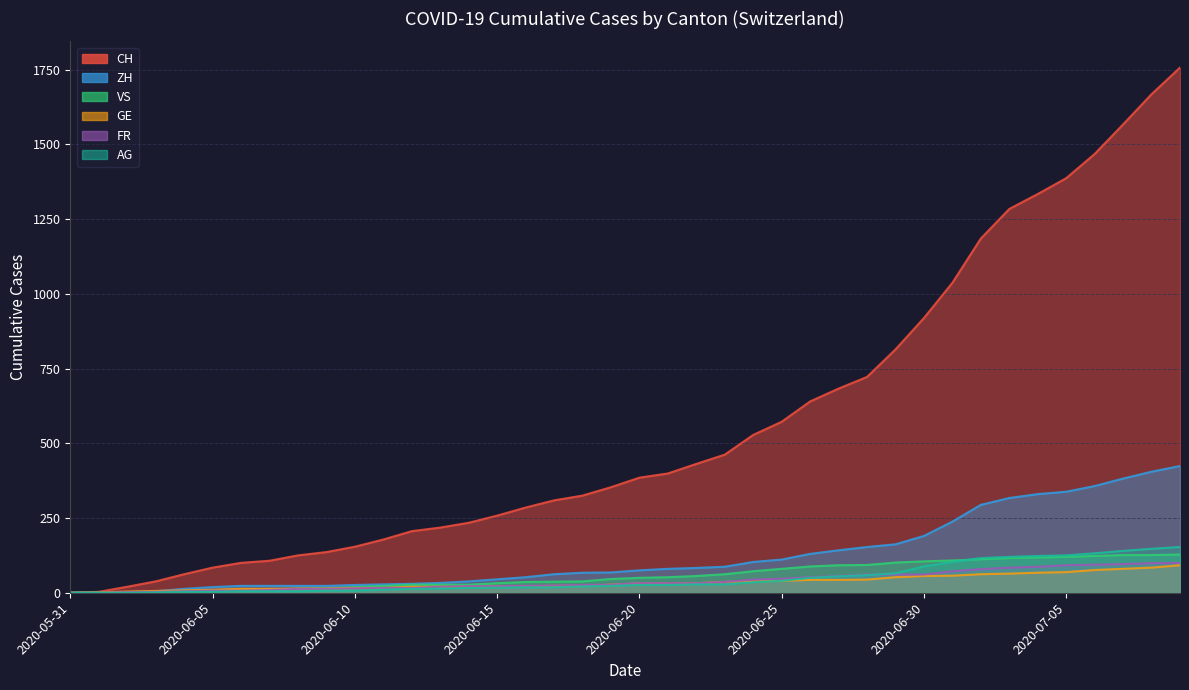

At which category does the chart reach its minimum across all series?

2020-05-31